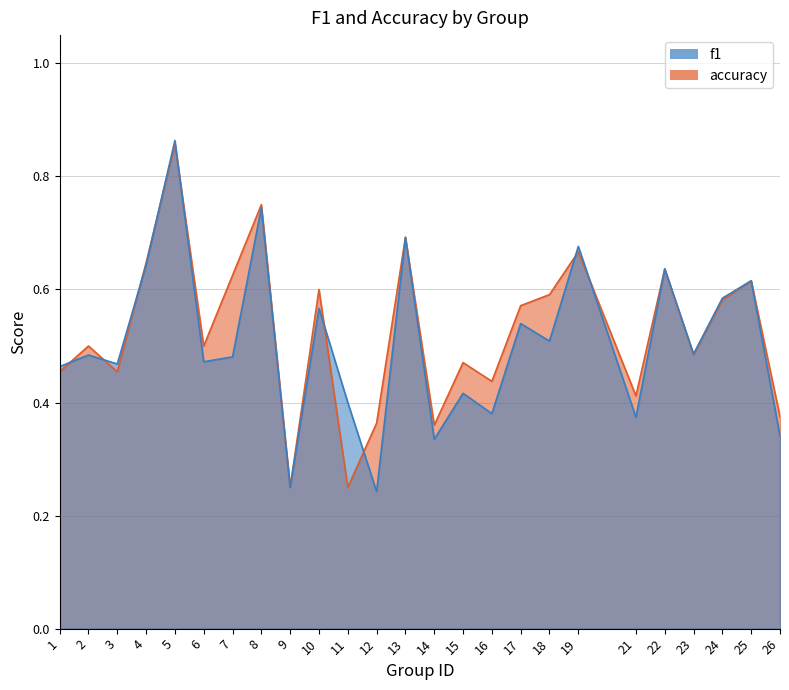

Does the chart have visible grid lines?

Yes